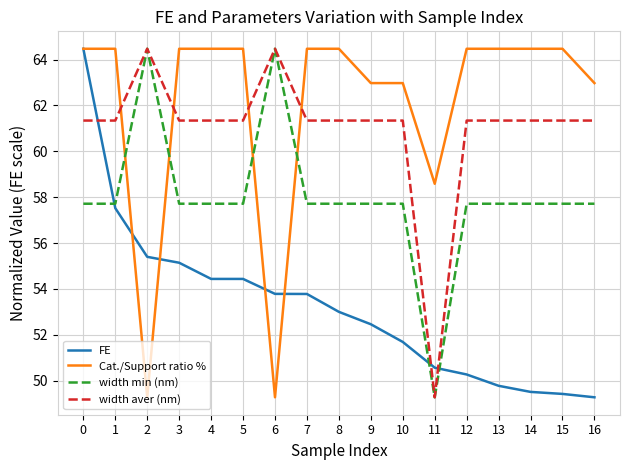

Which series ends up on top after the final intersection of width aver (nm) and Cat./Support ratio %?

Cat./Support ratio %